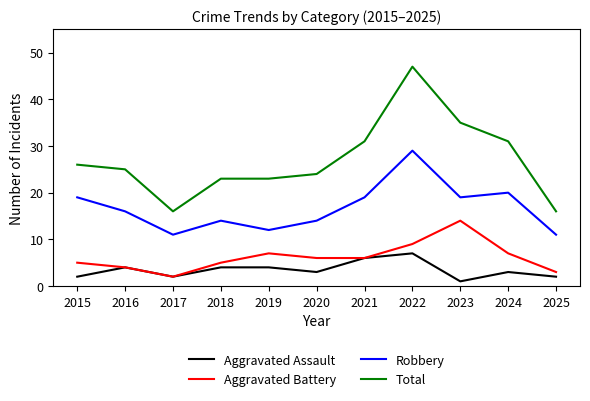

Reading left to right, transcribe all the data shown in this chart.

Aggravated Assault: 2	4	2	4	4	3	6	7	1	3	2
Aggravated Battery: 5	4	2	5	7	6	6	9	14	7	3
Robbery: 19	16	11	14	12	14	19	29	19	20	11
Total: 26	25	16	23	23	24	31	47	35	31	16